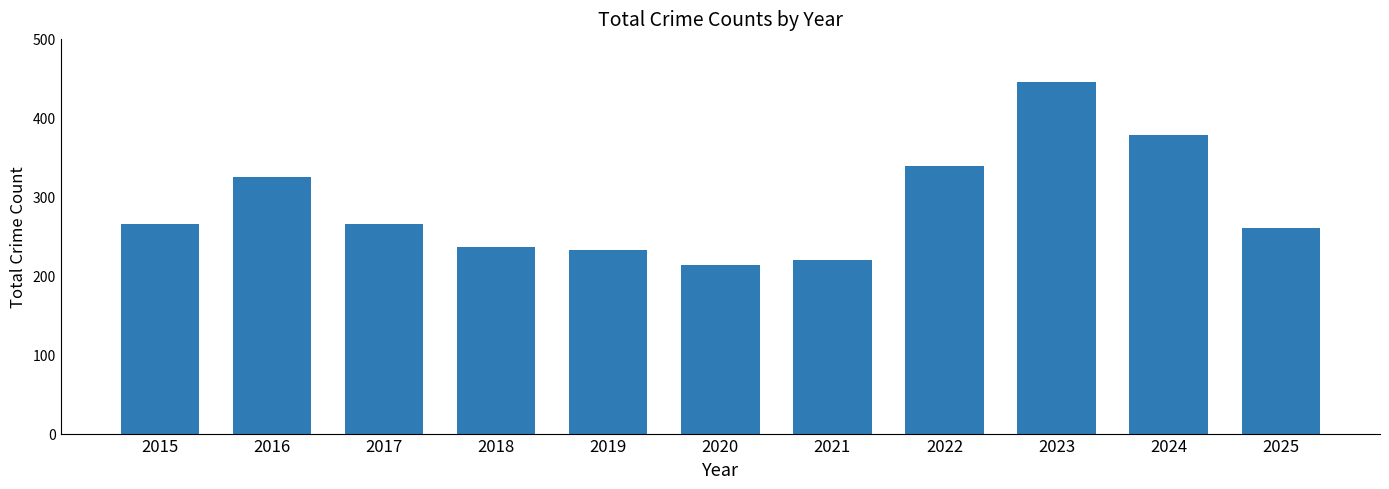

Where is the data nearest to the value 329?

2016